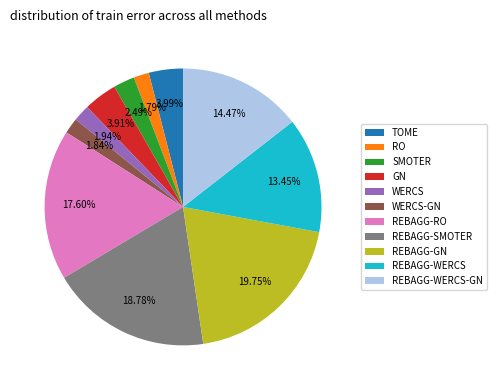

Which has a higher value, REBAGG-SMOTER or SMOTER?

REBAGG-SMOTER